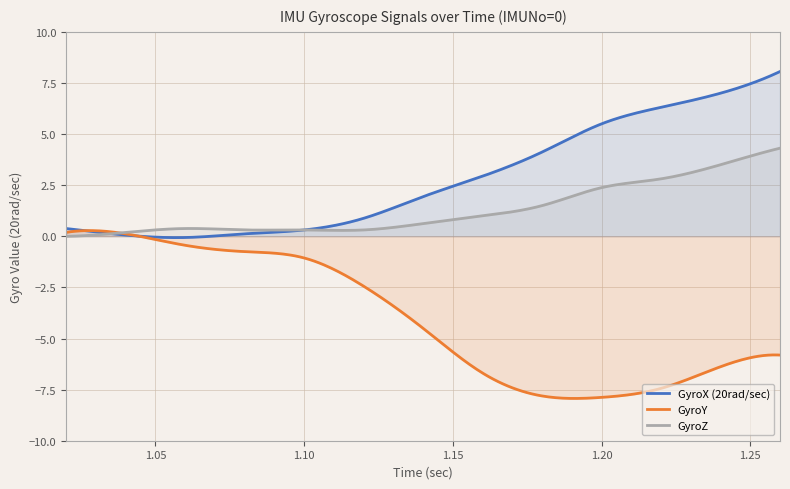

Rank the series by their average value, from highest to lowest.

GyroX (20rad/sec), GyroZ, GyroY